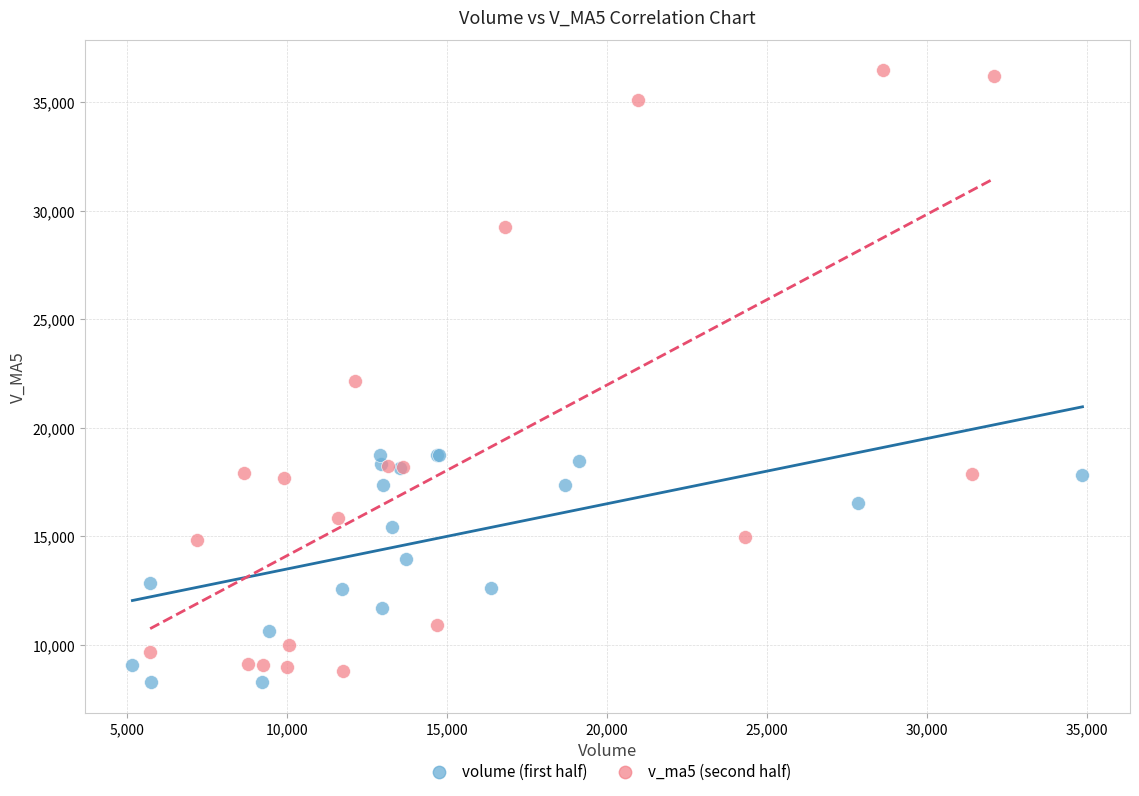

Which series has the widest spread of Y values?

v_ma5 (second half)